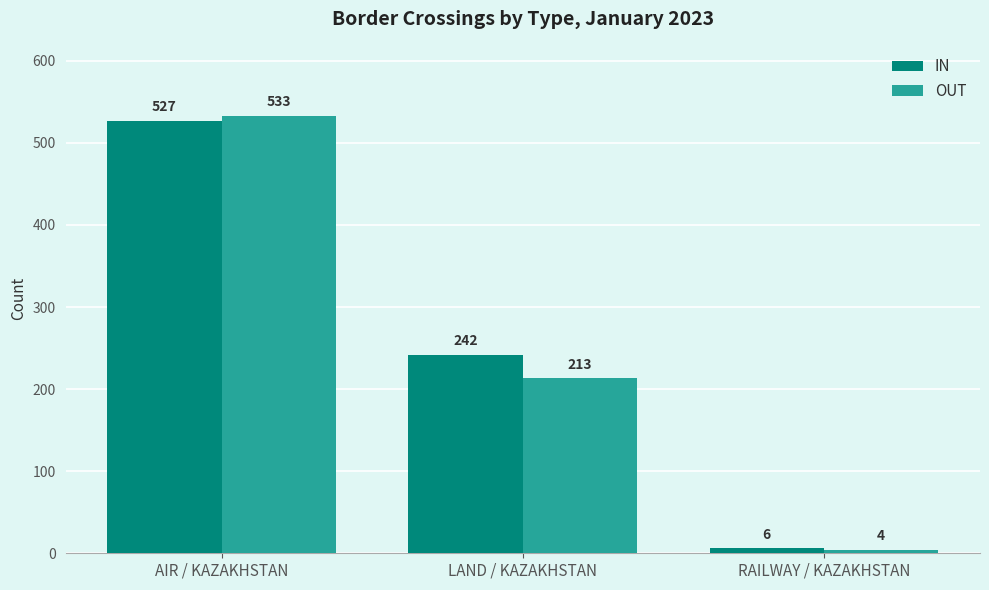

At how many categories does at least one series exceed 69?

2